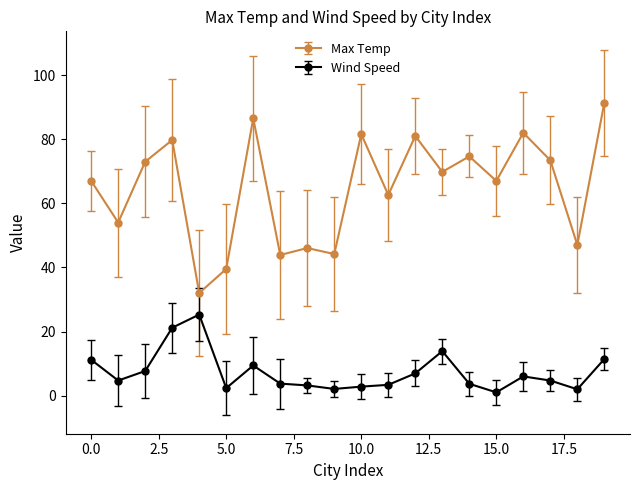

Rank the series by their maximum value, from lowest to highest.

Wind Speed, Max Temp